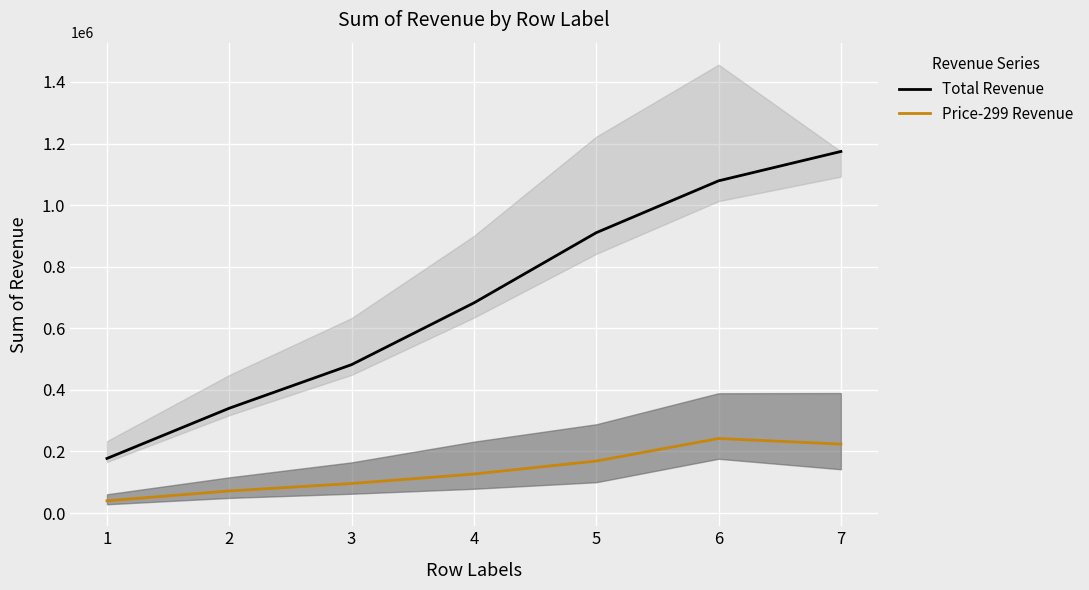

Reading left to right, transcribe all the data shown in this chart.

Total Revenue: 177312	340458	481962	682464	910410	1078812	1174131
Price-299 Revenue: 39767	71760	95979	126776	168935	242190	223951